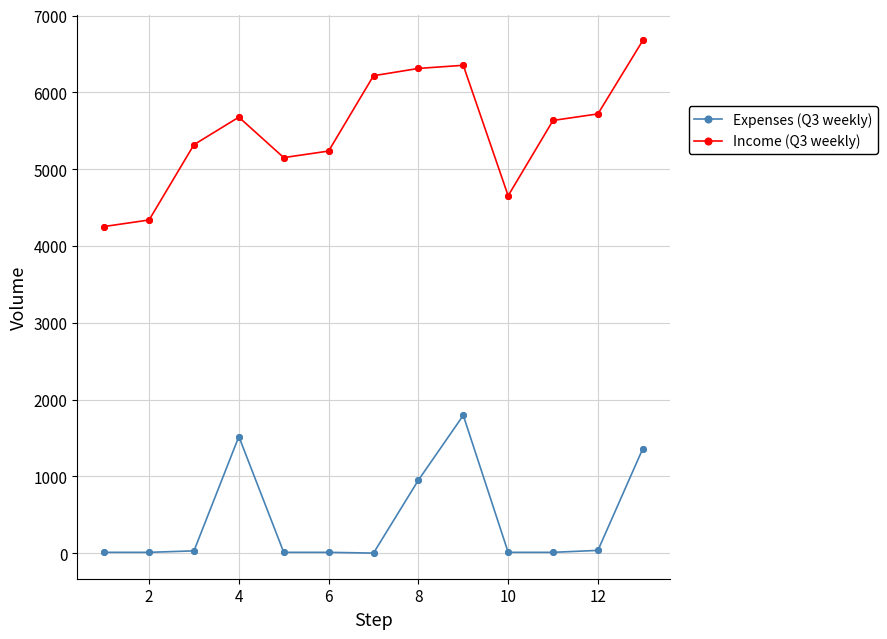

Which series has the largest total across all categories?

Income (Q3 weekly)